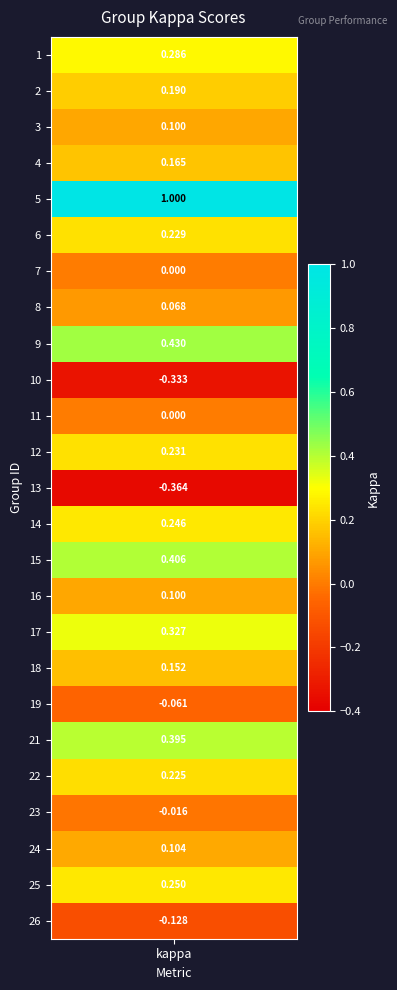

What is the difference between the second highest and second lowest values?

0.8